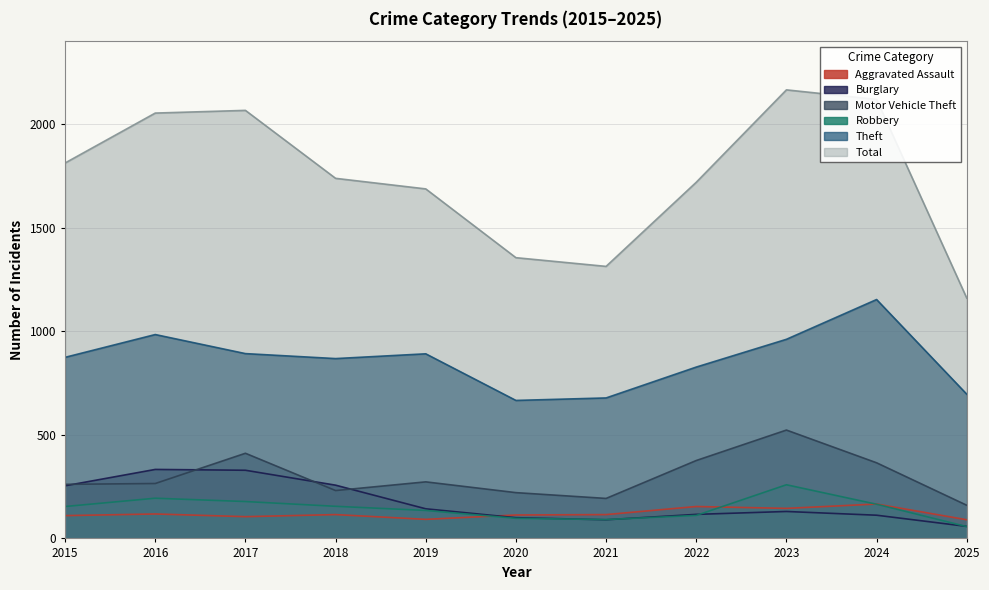

The value of Total at 2023 is 2165. True or false?

True